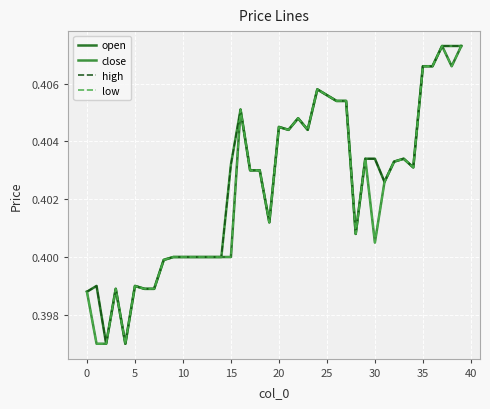

What are all the series names shown in the legend?

open, close, high, low